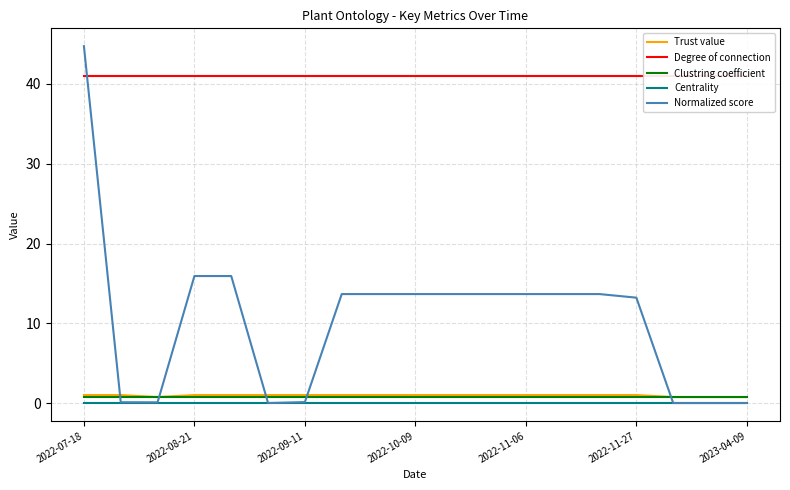

What is the maximum value for Trust value?

1.0